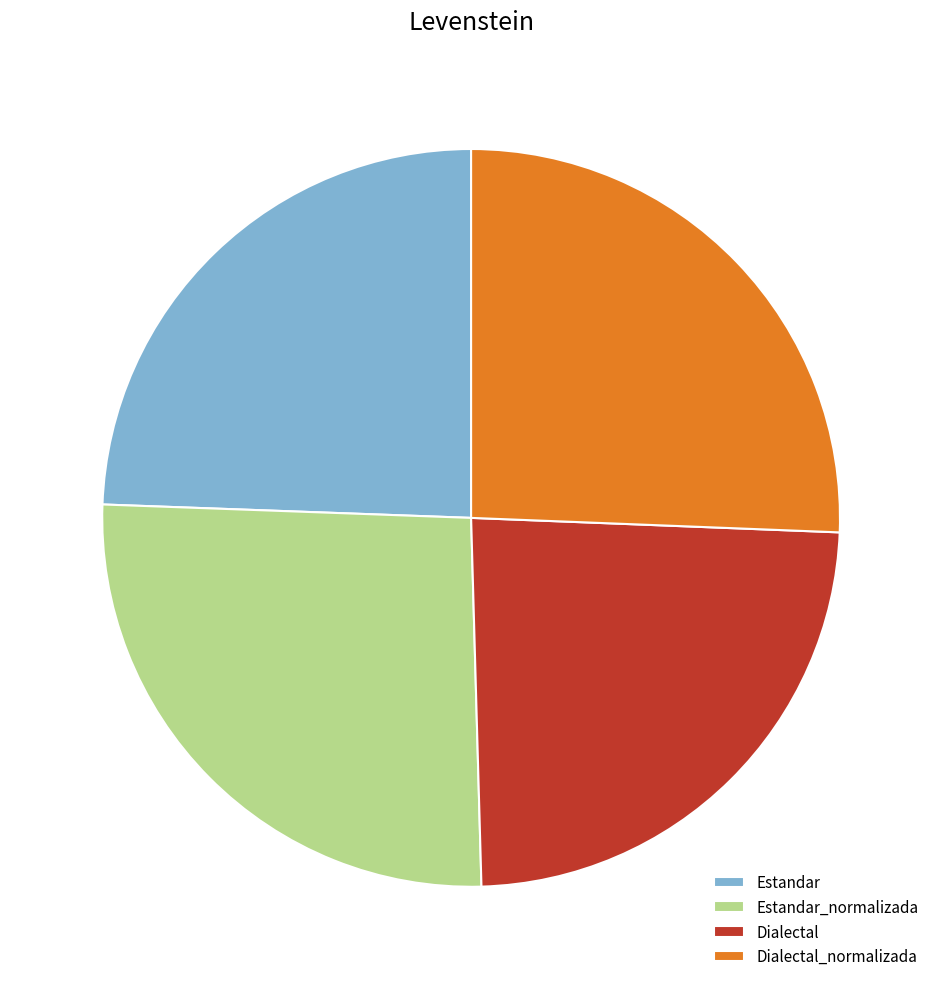

Does any single category account for the majority?

No